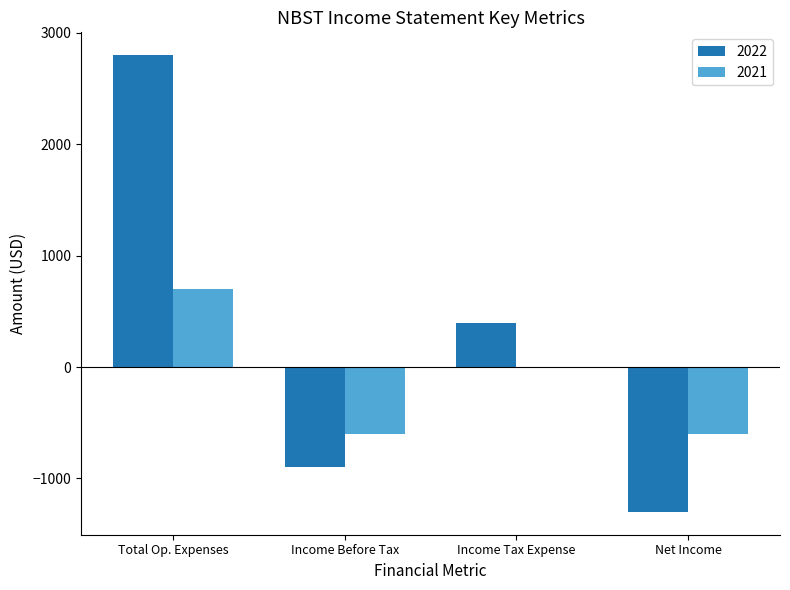

How many distinct data groups are displayed?

2